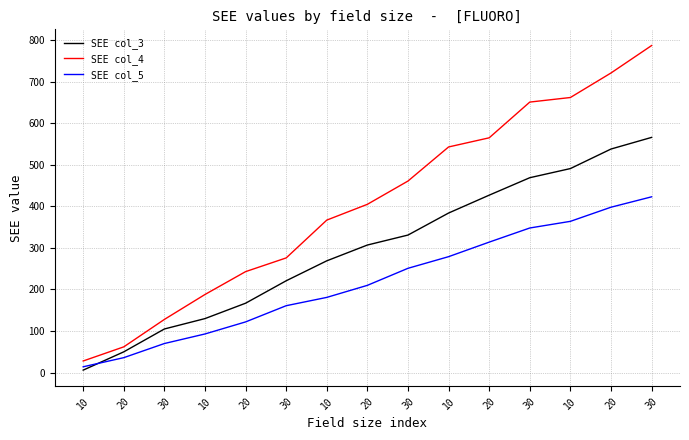

Is this an area chart (filled region under the line)?

No